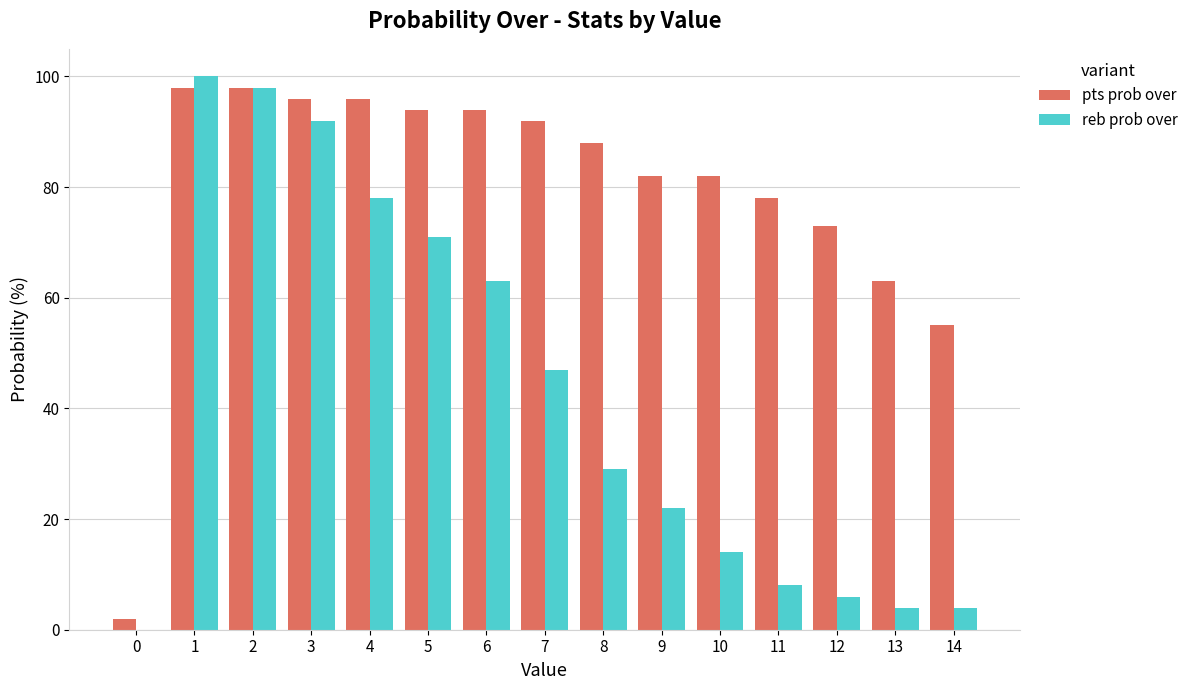

Between 2 and 5, which series saw the biggest shift?

reb prob over